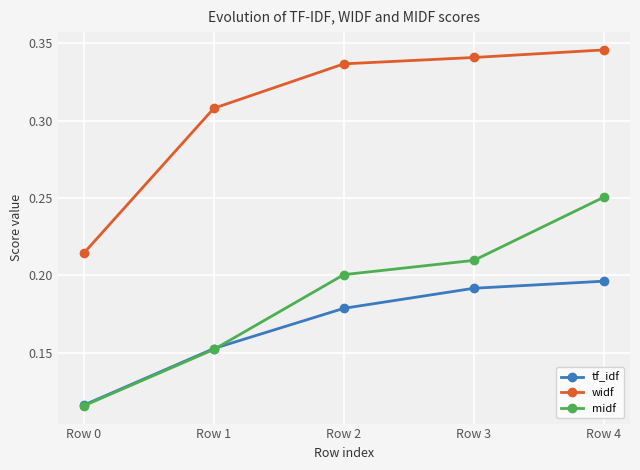

At how many categories does at least one series exceed 0?

5